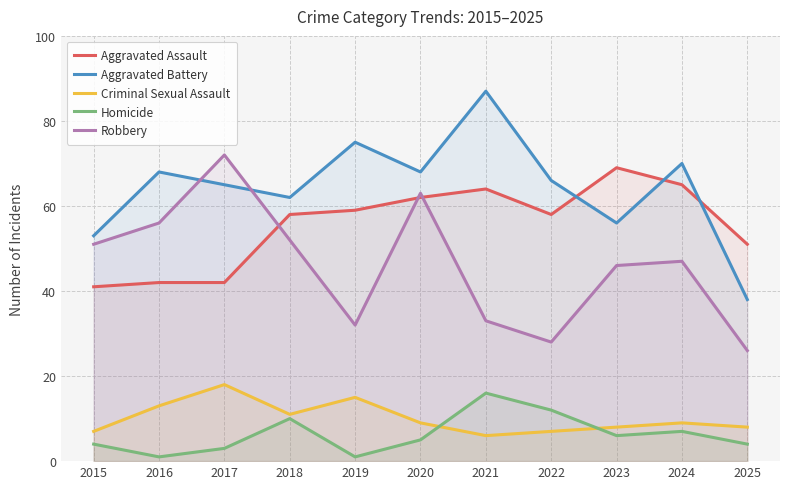

What is the sum of the Aggravated Assault values at 2022 and 2017?

100